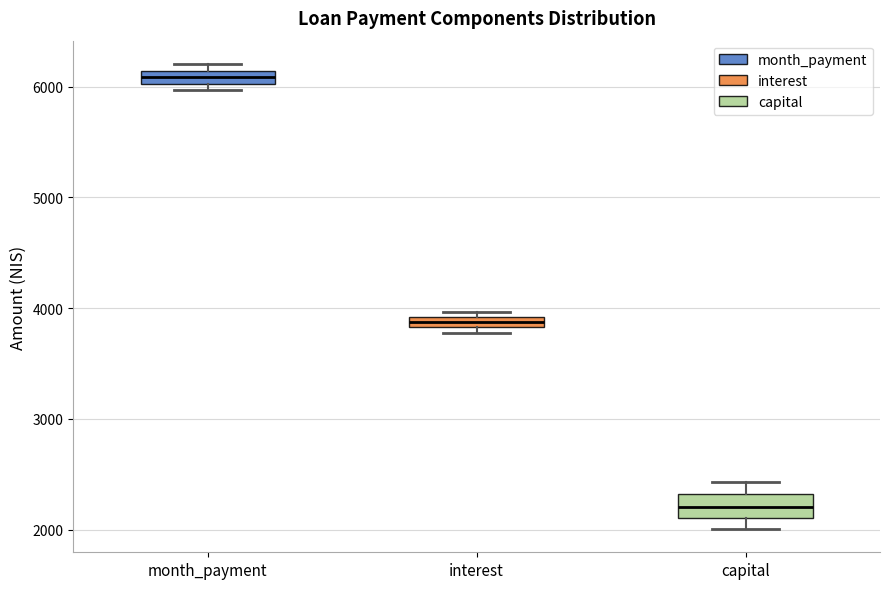

Which box has the lowest median line?

capital